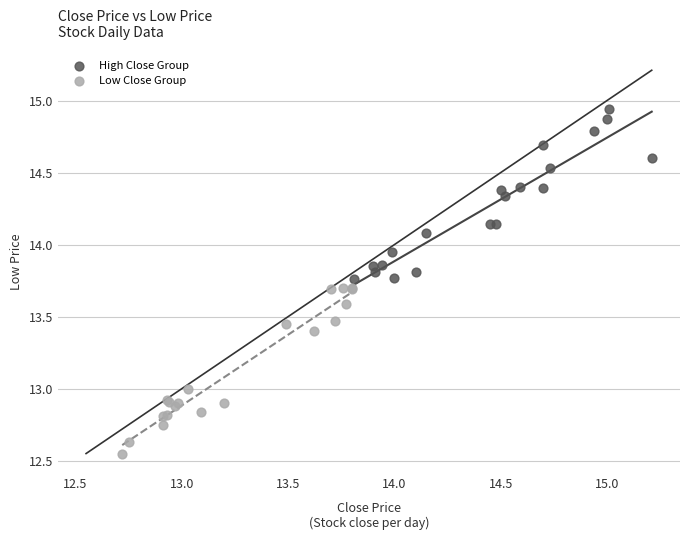

Which series reaches the maximum Y coordinate?

High Close Group